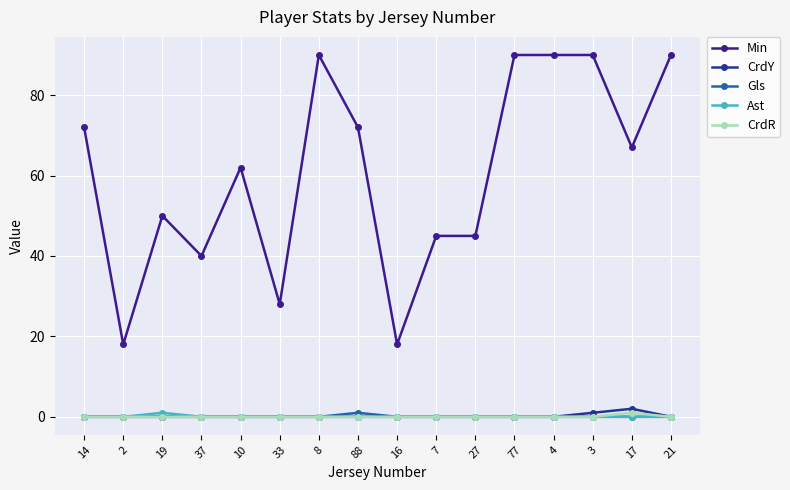

Is this an area chart (filled region under the line)?

No